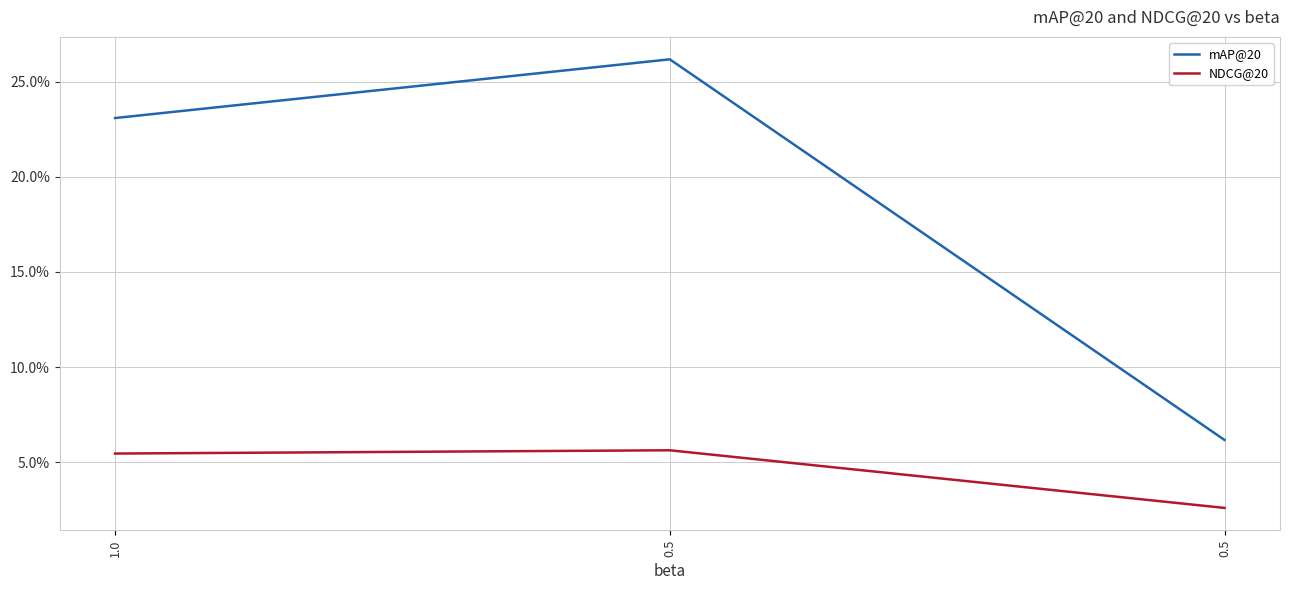

Reading left to right, what are all the values shown in this chart?

mAP@20: 1.0=0.2	0.5=0.3	0.5=0.1
NDCG@20: 1.0=0.1	0.5=0.1	0.5=0.0